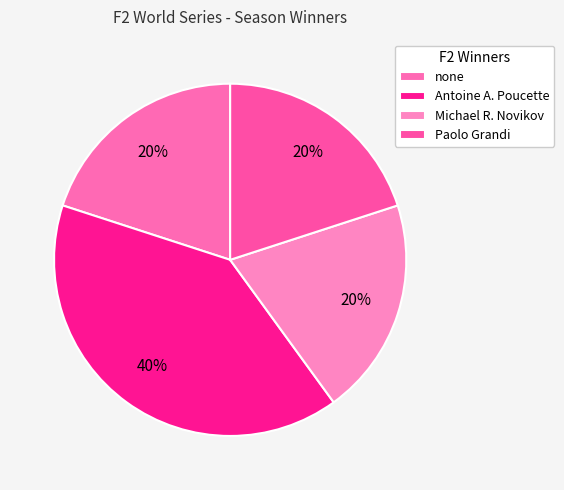

What percentage is the Michael R. Novikov slice, to the nearest percent?

20%